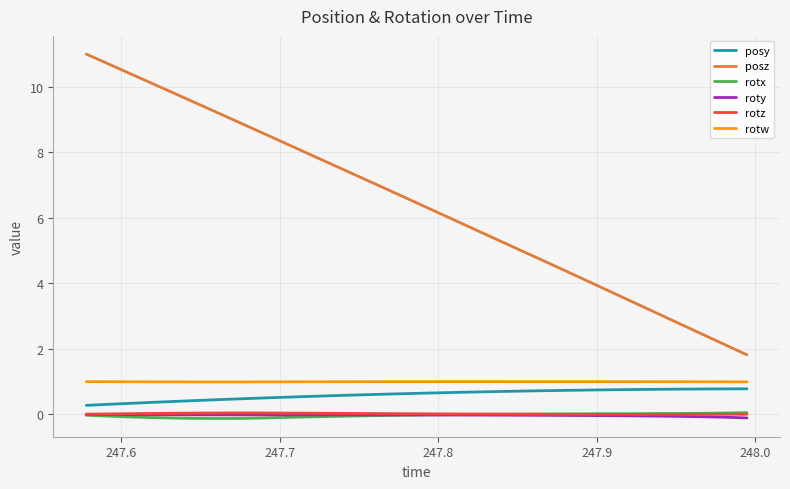

Which series has the largest total across all categories?

posz